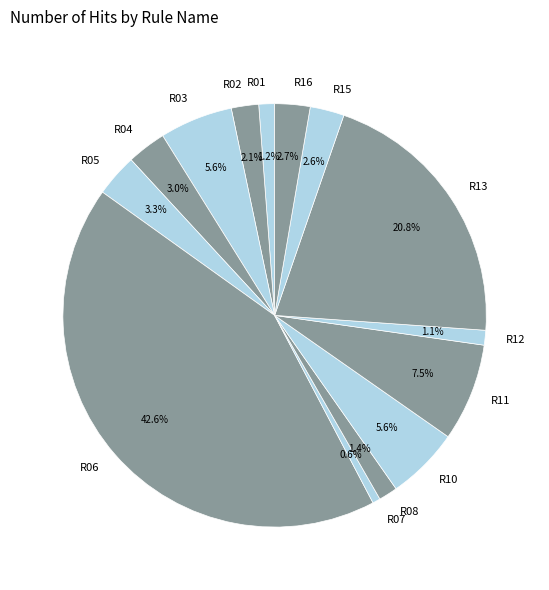

Which has a higher value, R04 or R13?

R13